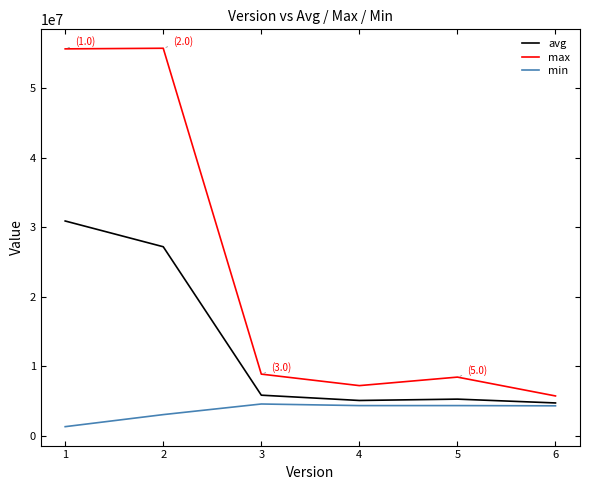

At how many categories does at least one series exceed 44760872?

2